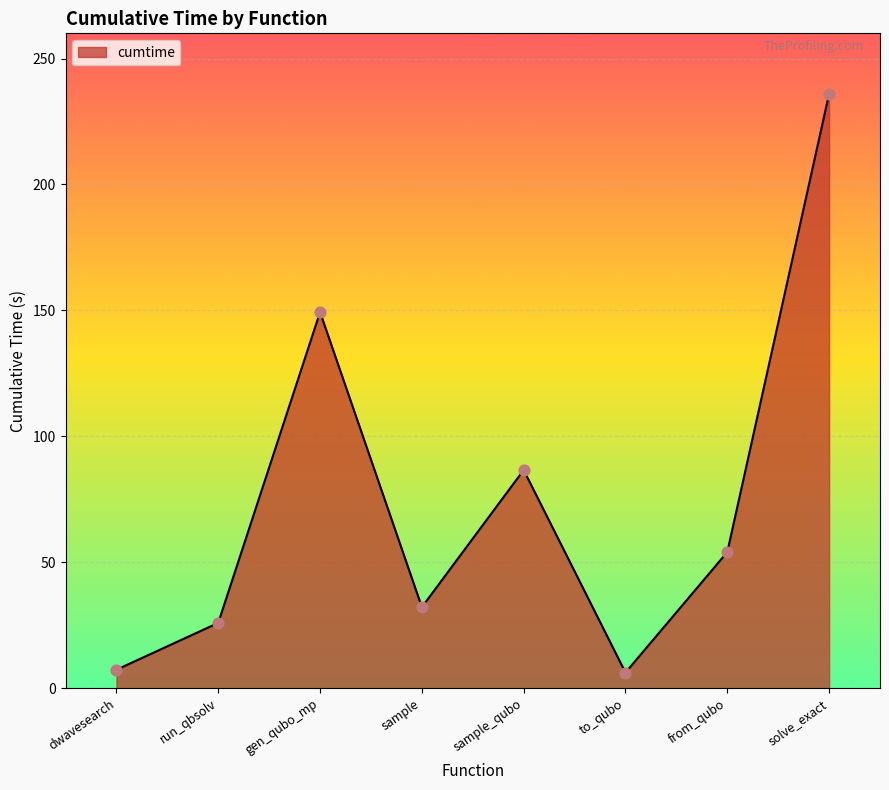

What is the change in value from from_qubo to solve_exact?

+181.9